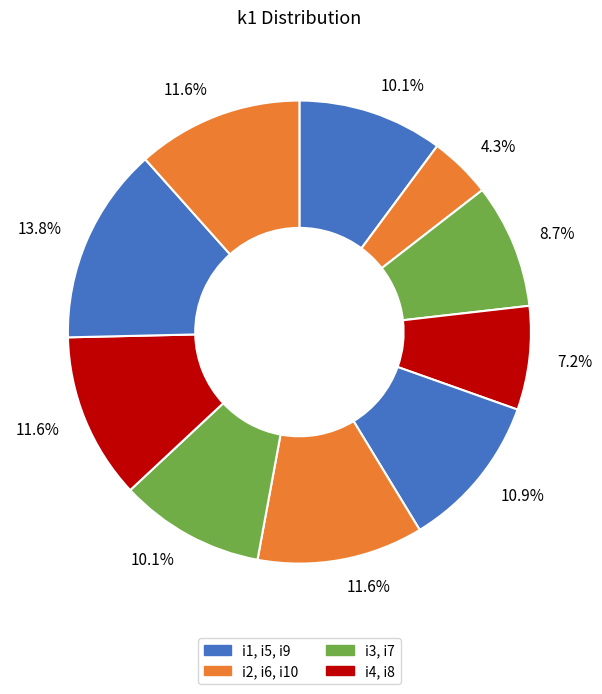

Does any single category account for the majority?

No